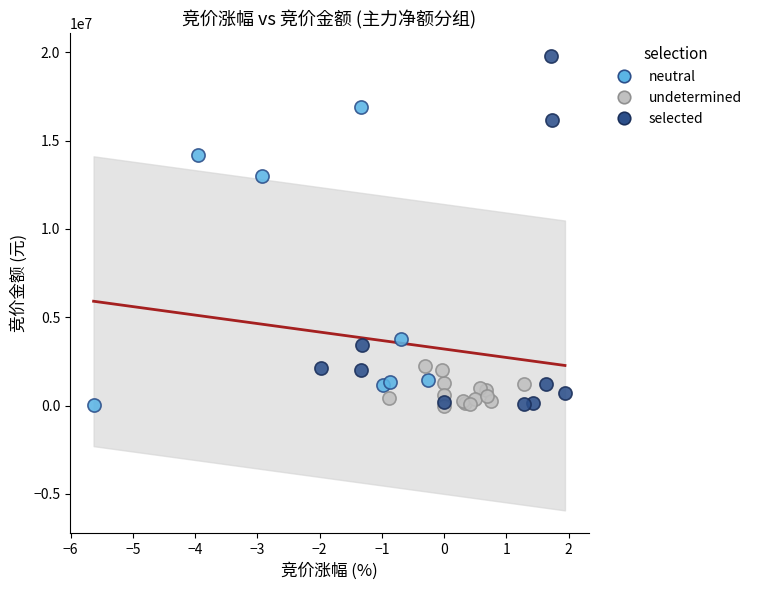

Which series reaches the maximum Y coordinate?

selected